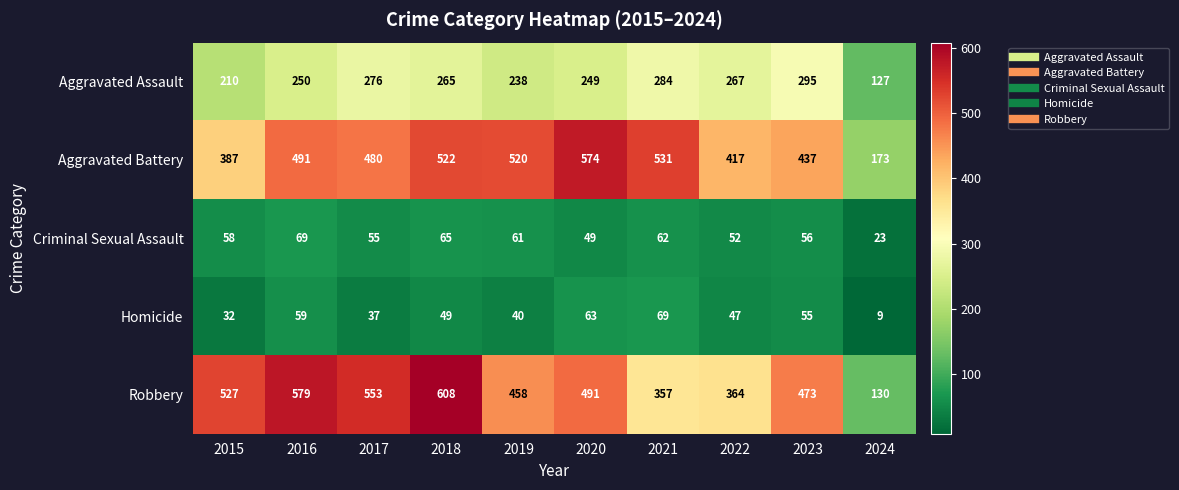

Where does the Robbery series first go above 491?

2015